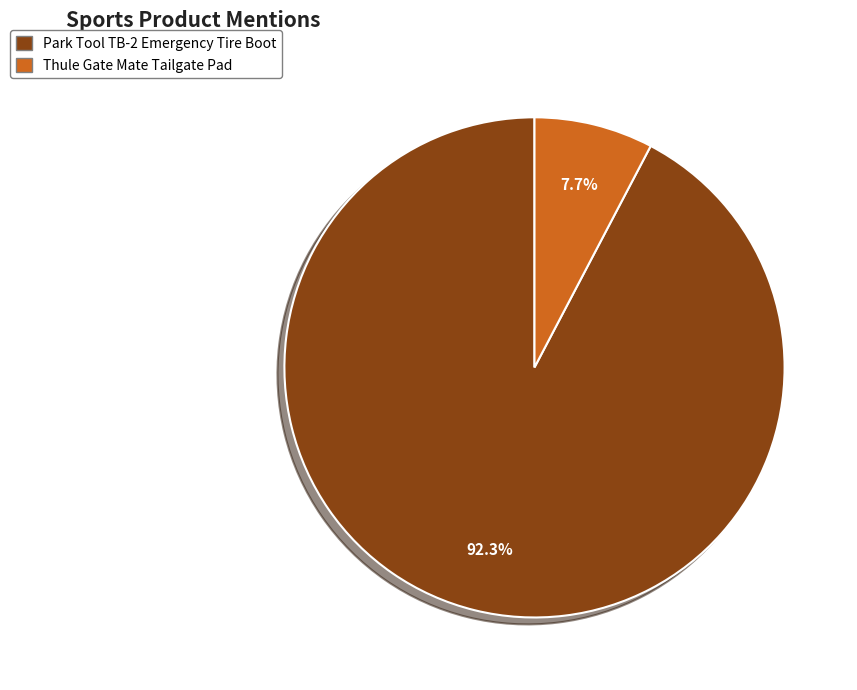

What portion of the pie excludes Park Tool TB-2 Emergency Tire Boot?

7.7%